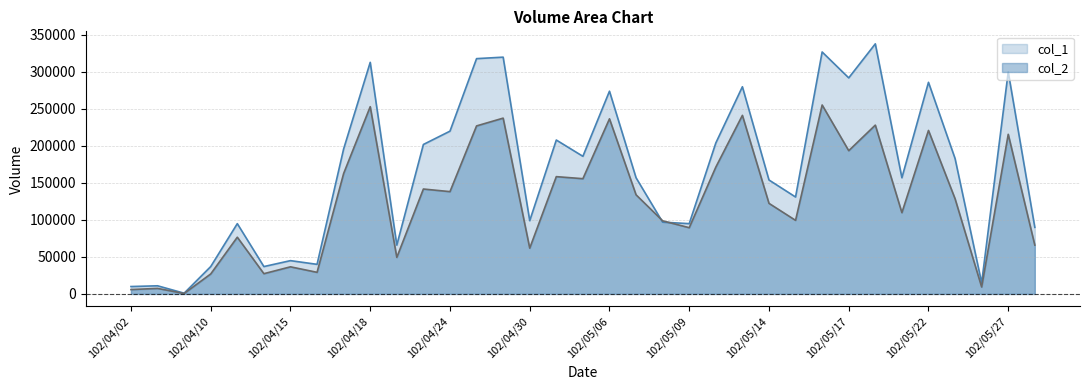

The value of col_2 at 102/05/06 is 236660. True or false?

True